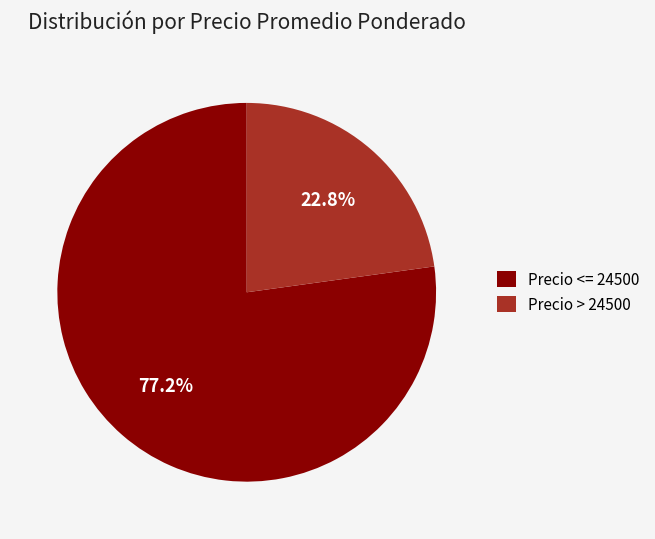

What is the largest slice in the pie chart?

Precio <= 24500